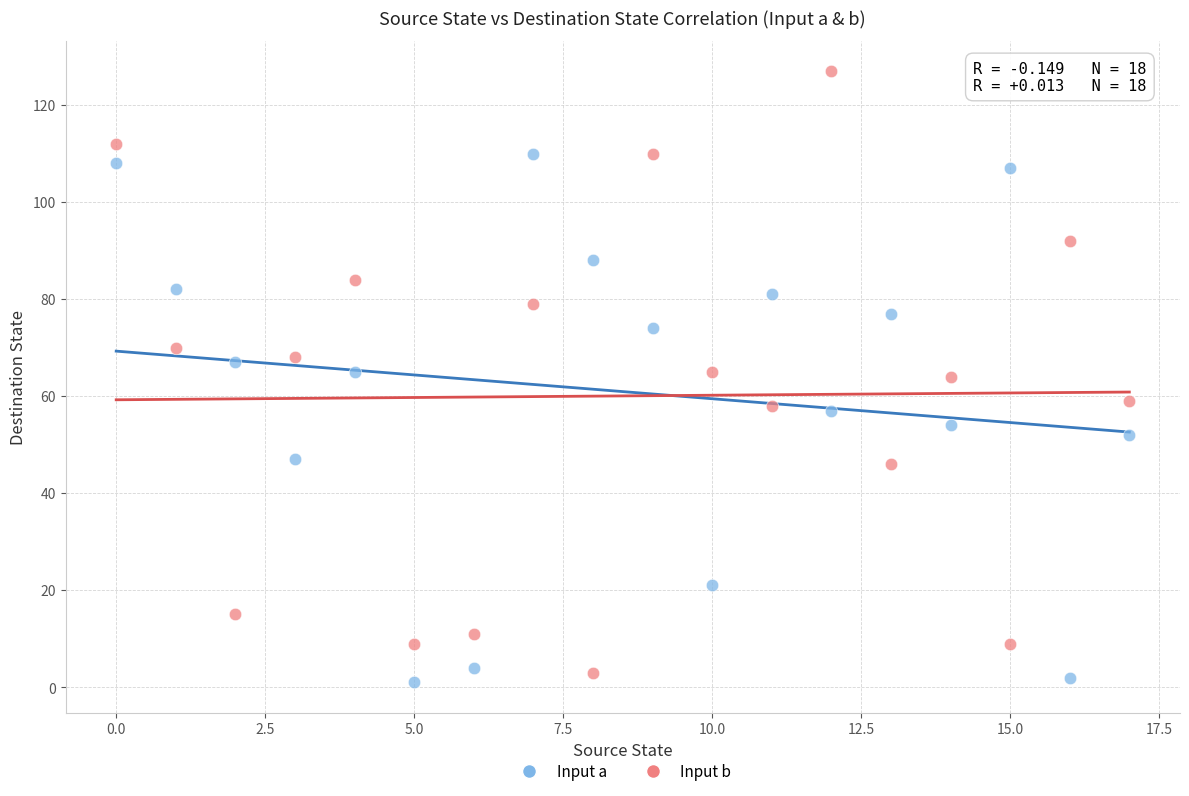

Across all data points, what is the range of Y values (max minus min)?

126